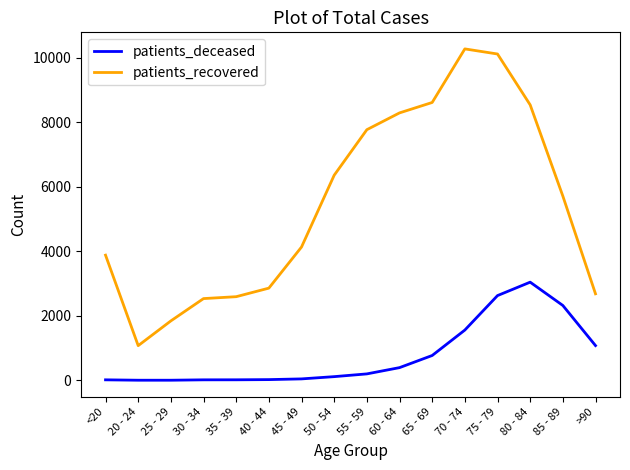

What is the maximum value shown in the chart?

10268